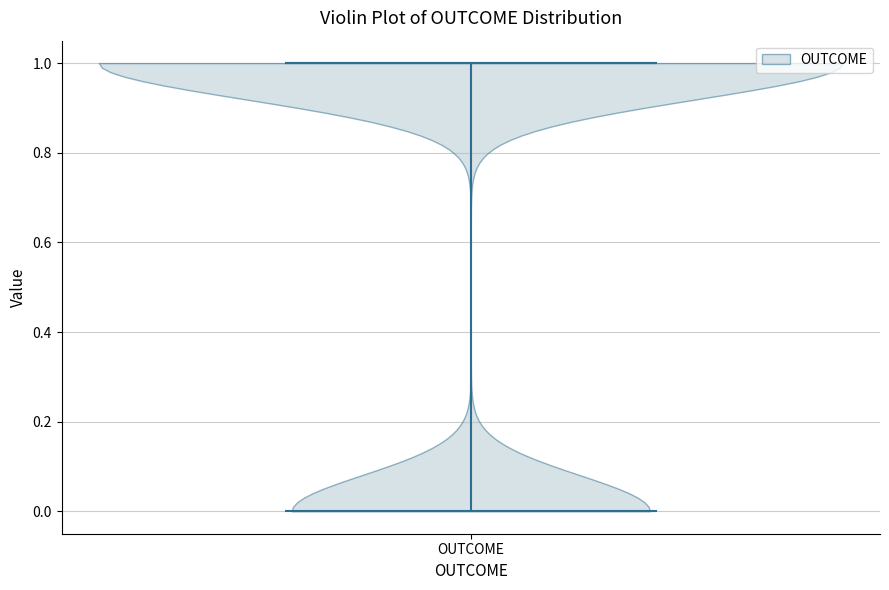

Read this violin plot against the y-axis: where its median line is, and the lowest and highest points the violin reaches. The values are not printed on the chart, so give them approximately, as read against the axis.

median line 1, lowest point 0, highest point 1